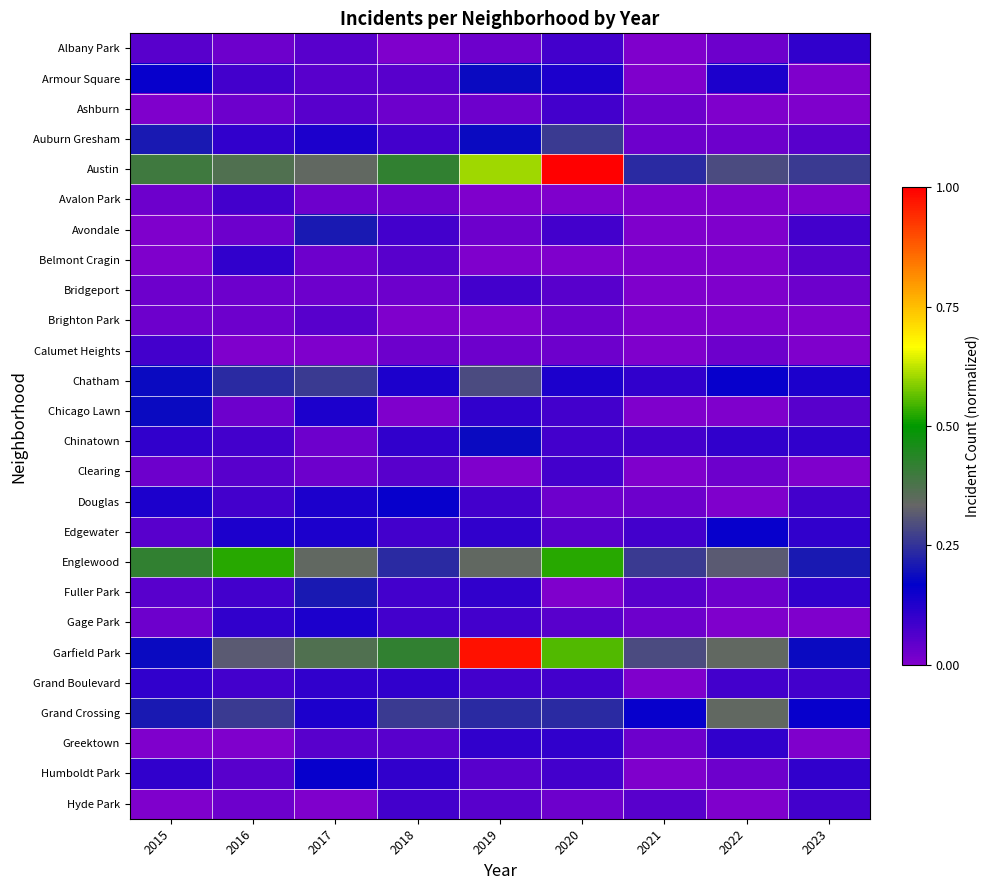

Reading left to right, extract all data points from this chart.

Albany Park: 2015=0.1	2016=0.0	2017=0.1	2018=0.0	2019=0.0	2020=0.1	2021=0.0	2022=0.0	2023=0.1
Armour Square: 2015=0.2	2016=0.1	2017=0.1	2018=0.1	2019=0.2	2020=0.1	2021=0.0	2022=0.1	2023=0.0
Ashburn: 2015=0.0	2016=0.0	2017=0.1	2018=0.0	2019=0.0	2020=0.1	2021=0.0	2022=0.0	2023=0.0
Auburn Gresham: 2015=0.2	2016=0.1	2017=0.1	2018=0.1	2019=0.2	2020=0.3	2021=0.0	2022=0.0	2023=0.1
Austin: 2015=0.4	2016=0.4	2017=0.3	2018=0.4	2019=0.6	2020=1.0	2021=0.2	2022=0.3	2023=0.3
Avalon Park: 2015=0.0	2016=0.1	2017=0.0	2018=0.0	2019=0.0	2020=0.0	2021=0.0	2022=0.0	2023=0.0
Avondale: 2015=0.0	2016=0.0	2017=0.2	2018=0.1	2019=0.0	2020=0.1	2021=0.0	2022=0.0	2023=0.1
Belmont Cragin: 2015=0.0	2016=0.1	2017=0.0	2018=0.1	2019=0.0	2020=0.0	2021=0.0	2022=0.0	2023=0.1
Bridgeport: 2015=0.0	2016=0.0	2017=0.0	2018=0.0	2019=0.1	2020=0.1	2021=0.0	2022=0.0	2023=0.0
Brighton Park: 2015=0.0	2016=0.0	2017=0.1	2018=0.0	2019=0.0	2020=0.0	2021=0.0	2022=0.0	2023=0.0
Calumet Heights: 2015=0.1	2016=0.0	2017=0.0	2018=0.0	2019=0.0	2020=0.0	2021=0.0	2022=0.0	2023=0.0
Chatham: 2015=0.2	2016=0.2	2017=0.3	2018=0.1	2019=0.3	2020=0.1	2021=0.1	2022=0.2	2023=0.1
Chicago Lawn: 2015=0.2	2016=0.0	2017=0.1	2018=0.0	2019=0.1	2020=0.1	2021=0.0	2022=0.0	2023=0.1
Chinatown: 2015=0.1	2016=0.1	2017=0.0	2018=0.1	2019=0.2	2020=0.1	2021=0.1	2022=0.1	2023=0.1
Clearing: 2015=0.0	2016=0.1	2017=0.0	2018=0.1	2019=0.0	2020=0.1	2021=0.0	2022=0.0	2023=0.0
Douglas: 2015=0.1	2016=0.1	2017=0.1	2018=0.2	2019=0.1	2020=0.0	2021=0.0	2022=0.0	2023=0.1
Edgewater: 2015=0.1	2016=0.1	2017=0.1	2018=0.1	2019=0.1	2020=0.1	2021=0.1	2022=0.2	2023=0.1
Englewood: 2015=0.4	2016=0.5	2017=0.3	2018=0.2	2019=0.3	2020=0.5	2021=0.3	2022=0.3	2023=0.2
Fuller Park: 2015=0.1	2016=0.1	2017=0.2	2018=0.1	2019=0.1	2020=0.0	2021=0.1	2022=0.0	2023=0.1
Gage Park: 2015=0.0	2016=0.1	2017=0.1	2018=0.1	2019=0.1	2020=0.1	2021=0.0	2022=0.0	2023=0.0
Garfield Park: 2015=0.2	2016=0.3	2017=0.4	2018=0.4	2019=1.0	2020=0.6	2021=0.3	2022=0.3	2023=0.2
Grand Boulevard: 2015=0.1	2016=0.1	2017=0.1	2018=0.1	2019=0.1	2020=0.1	2021=0.0	2022=0.1	2023=0.1
Grand Crossing: 2015=0.2	2016=0.3	2017=0.1	2018=0.3	2019=0.2	2020=0.2	2021=0.2	2022=0.3	2023=0.2
Greektown: 2015=0.0	2016=0.0	2017=0.1	2018=0.1	2019=0.1	2020=0.1	2021=0.0	2022=0.1	2023=0.0
Humboldt Park: 2015=0.1	2016=0.1	2017=0.2	2018=0.1	2019=0.1	2020=0.1	2021=0.0	2022=0.0	2023=0.1
Hyde Park: 2015=0.0	2016=0.0	2017=0.0	2018=0.1	2019=0.1	2020=0.0	2021=0.1	2022=0.0	2023=0.1